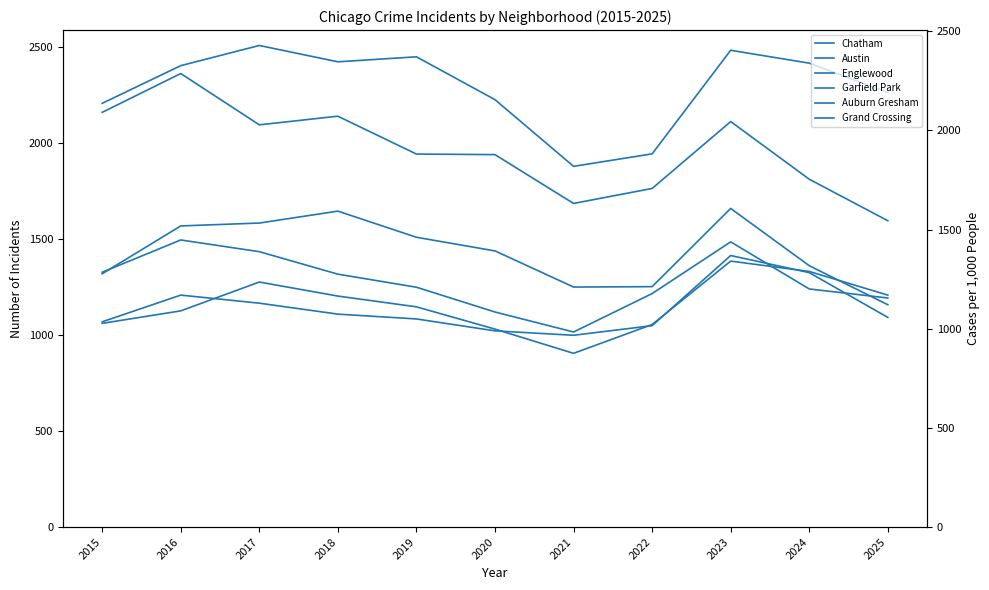

Reading right to left, extract all data points from this chart.

Chatham: 2025=1207	2024=1330	2023=1384	2022=1054	2021=904	2020=1030	2019=1146	2018=1202	2017=1275	2016=1125	2015=1060
Austin: 2025=2261	2024=2414	2023=2481	2022=1942	2021=1877	2020=2224	2019=2447	2018=2421	2017=2506	2016=2401	2015=2205
Englewood: 2025=1594	2024=1810	2023=2110	2022=1762	2021=1684	2020=1938	2019=1941	2018=2138	2017=2093	2016=2360	2015=2158
Garfield Park: 2025=1157	2024=1360	2023=1658	2022=1251	2021=1249	2020=1437	2019=1508	2018=1644	2017=1582	2016=1567	2015=1318
Auburn Gresham: 2025=1192	2024=1239	2023=1484	2022=1215	2021=1015	2020=1119	2019=1248	2018=1316	2017=1433	2016=1494	2015=1326
Grand Crossing: 2025=1091	2024=1324	2023=1413	2022=1048	2021=998	2020=1021	2019=1083	2018=1108	2017=1165	2016=1207	2015=1068